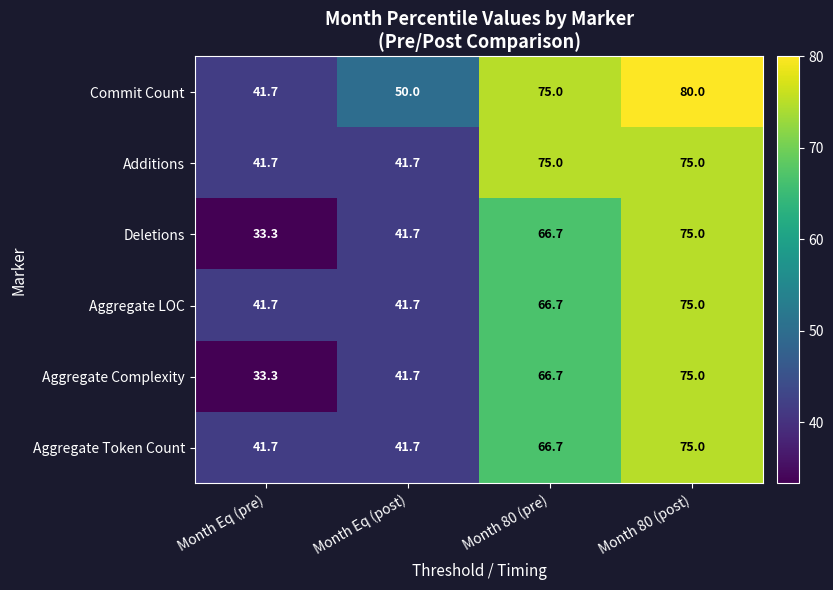

The value of Aggregate LOC at Month 80 (pre) is 66.7. True or false?

True